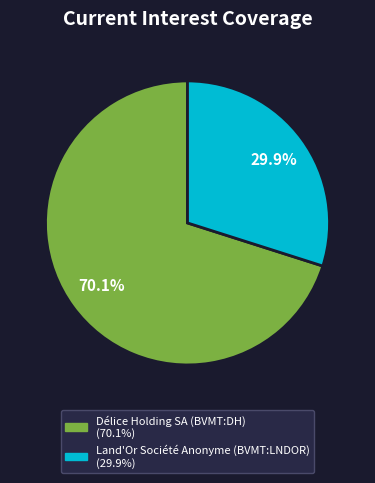

The Délice Holding SA (BVMT:DH) slice represents 70% of the pie. True or false?

True